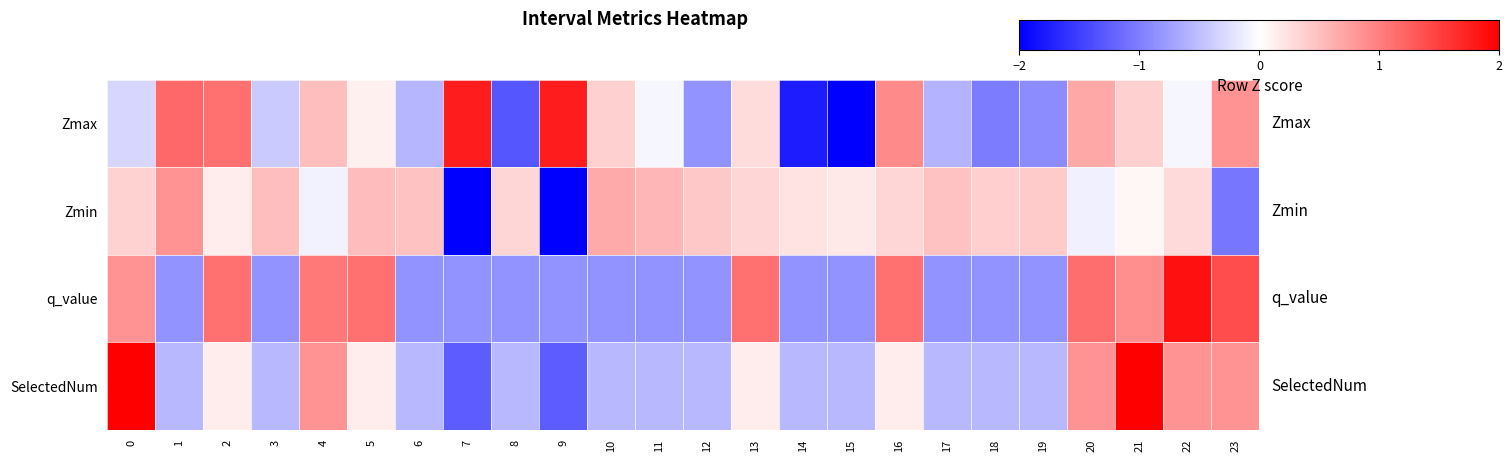

Which series changed the most between 6 and 17?

Zmax